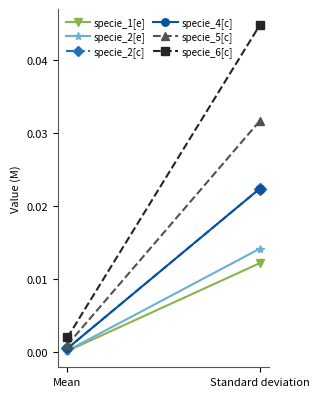

How many distinct data groups are displayed?

6